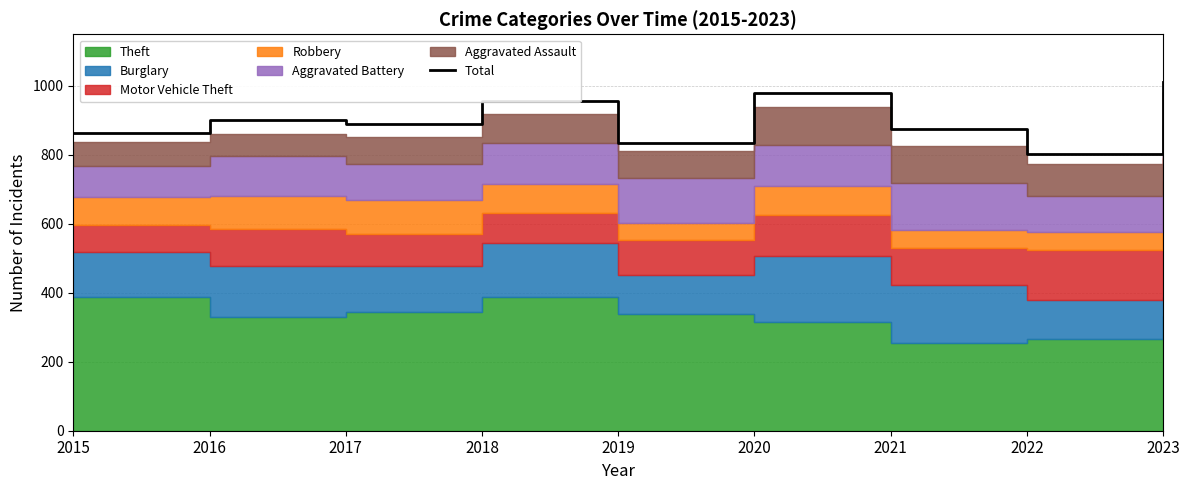

Reading left to right, list all the values displayed in this chart.

2015=863	2016=900	2017=889	2018=957	2019=836	2020=979	2021=875	2022=804	2023=1013